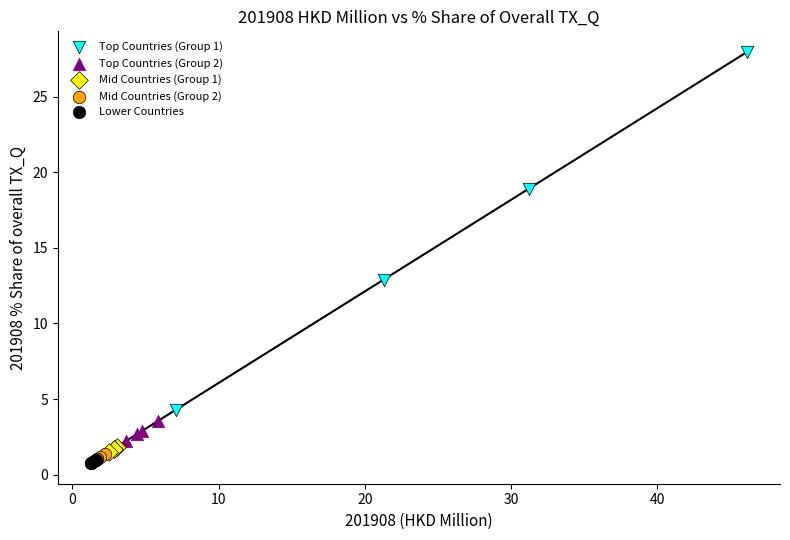

Which series has the largest Y range (max minus min)?

Top Countries (Group 1)